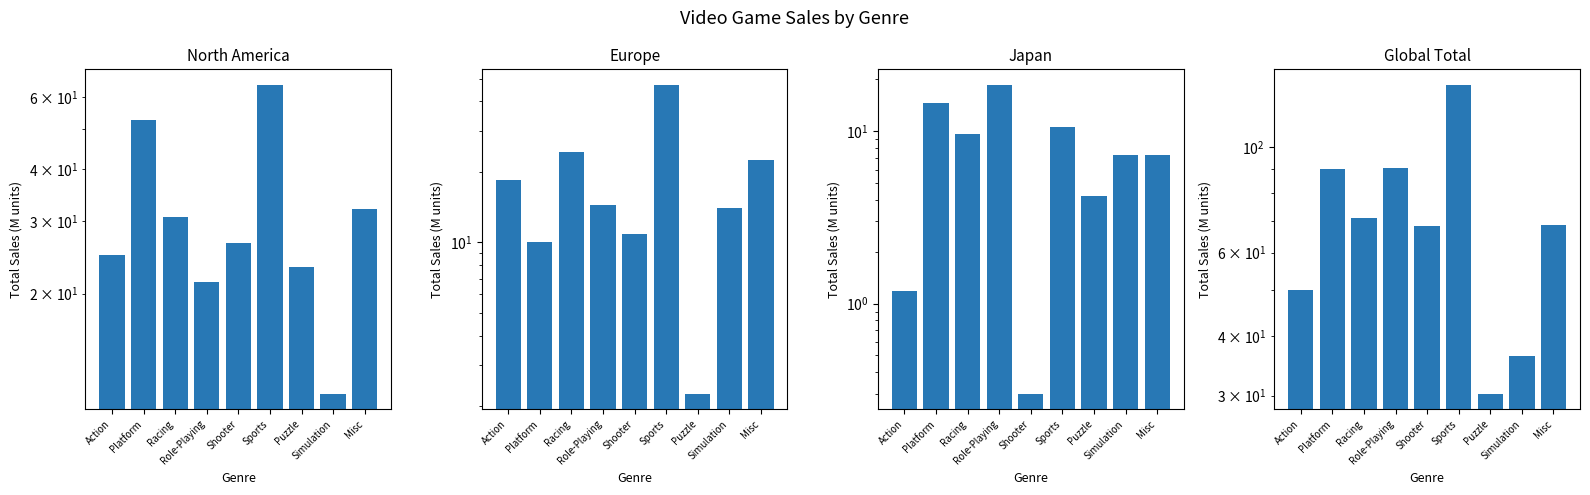

How many values in the Global Total series exceed 68?

6